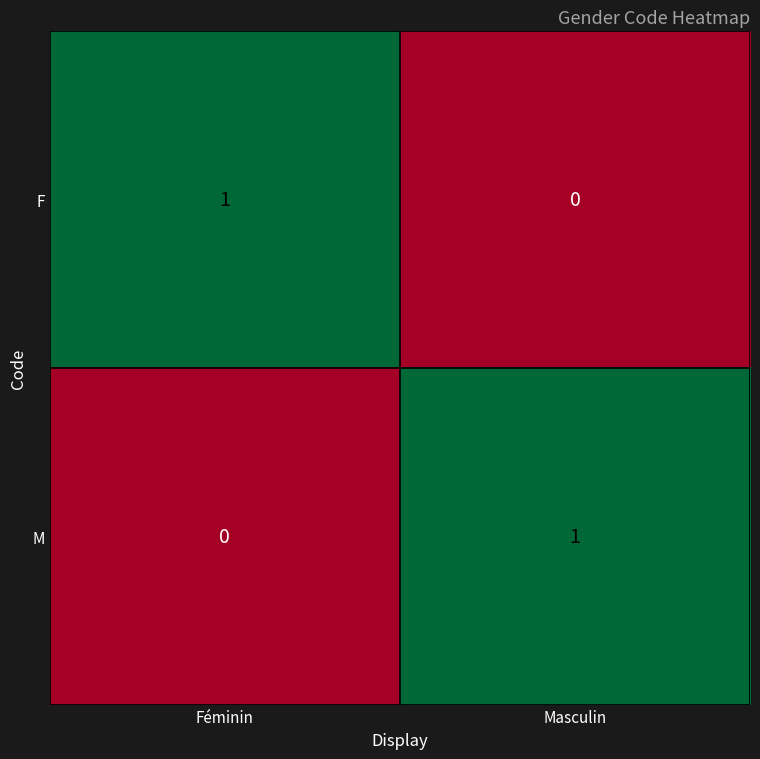

True or false: F has a value of -1 at Masculin.

False